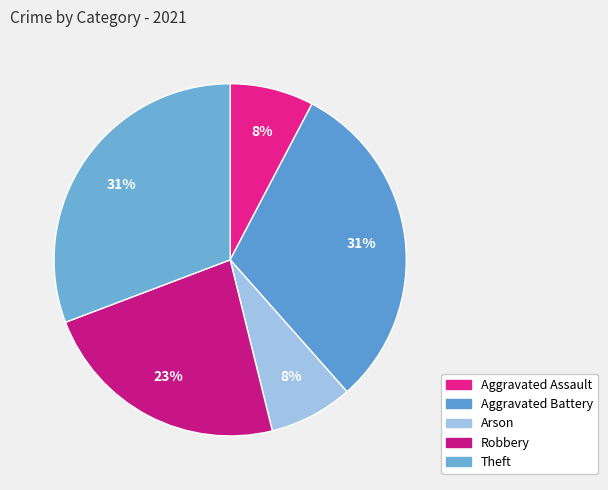

How many segments does this pie chart have?

5